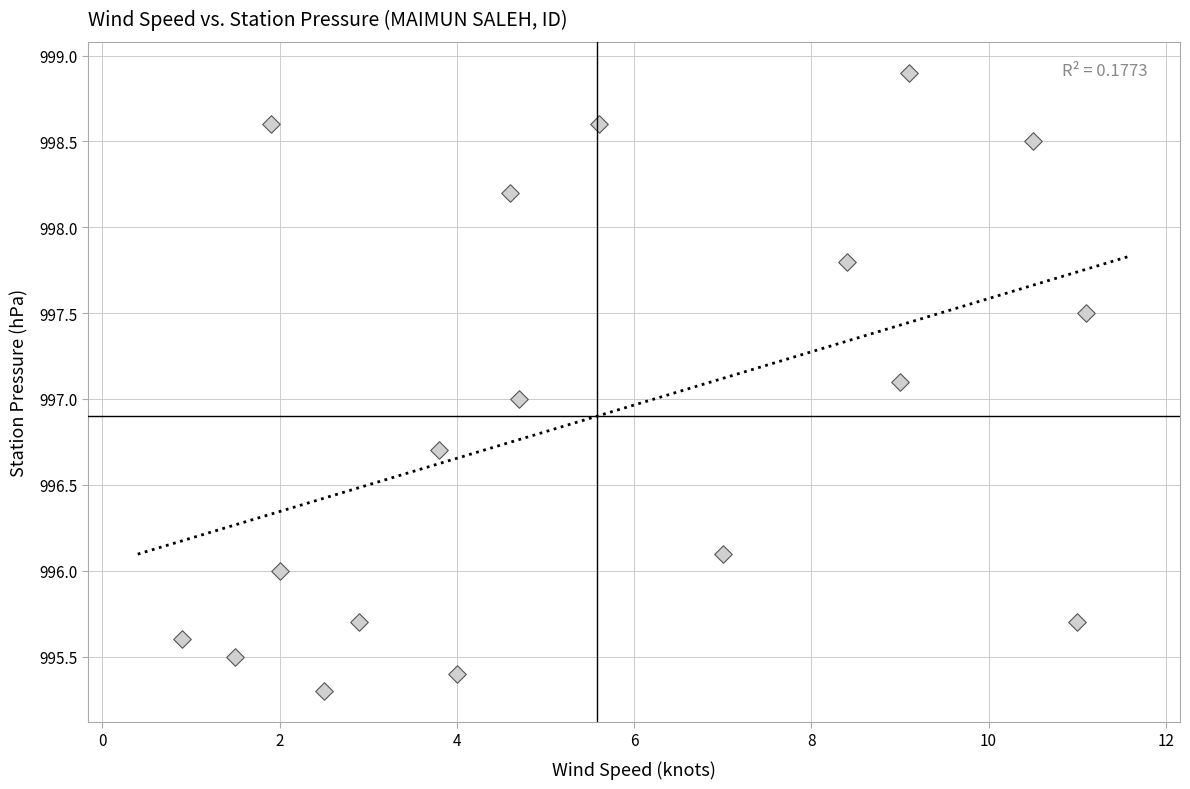

What is the range of Y values (max minus min)?

3.6